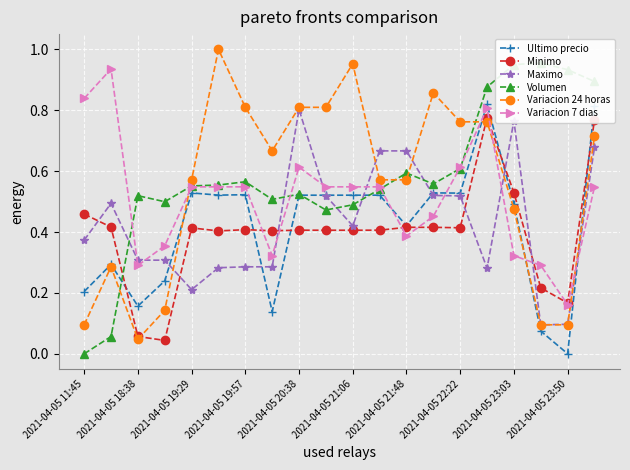

True or false: Variacion 24 horas has more than 1 interior local peaks.

True